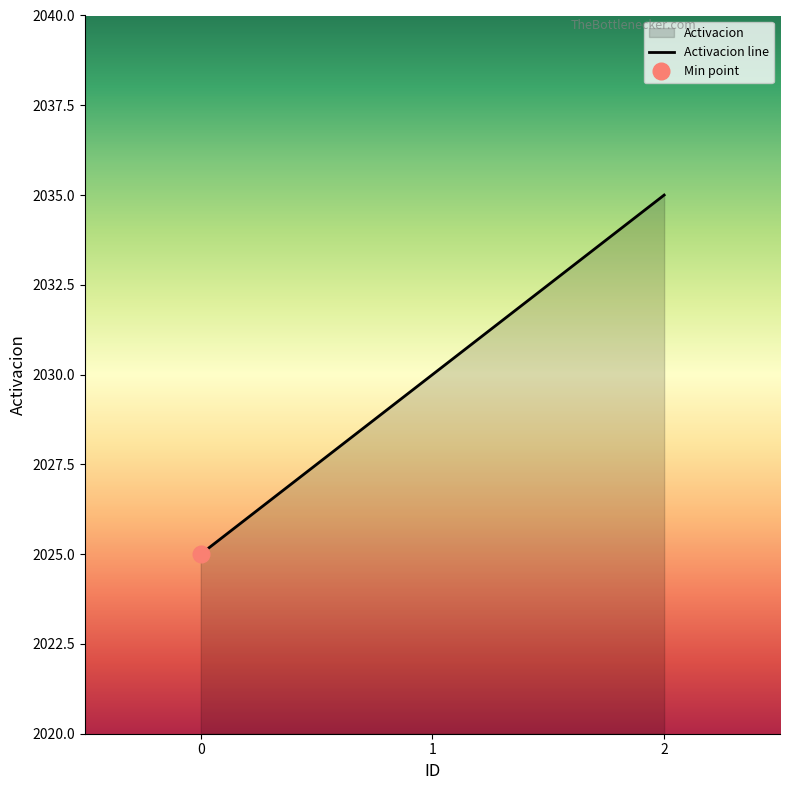

What is the sum of all values?

6090